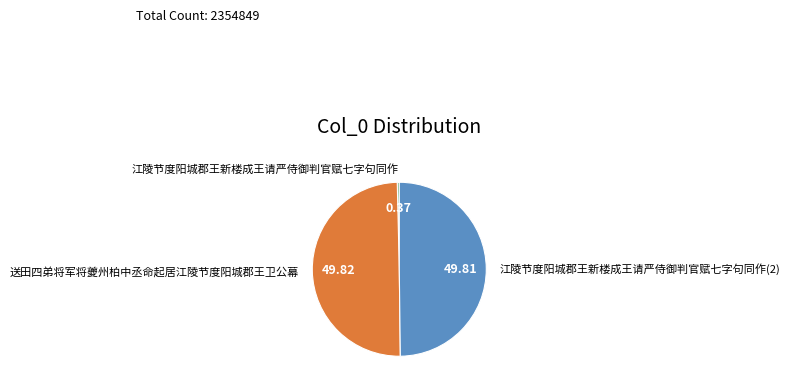

Count the number of slices in the pie.

3